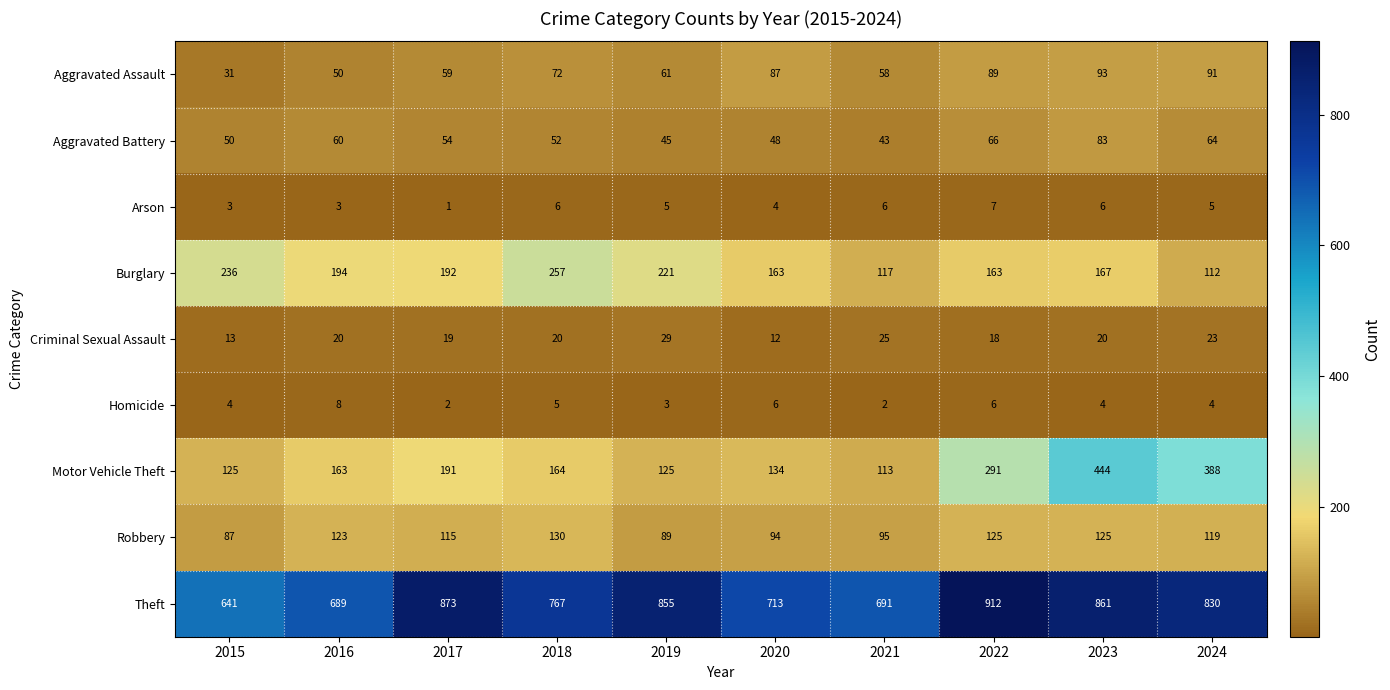

What is the sum of the Aggravated Battery values at 2023 and 2016?

143